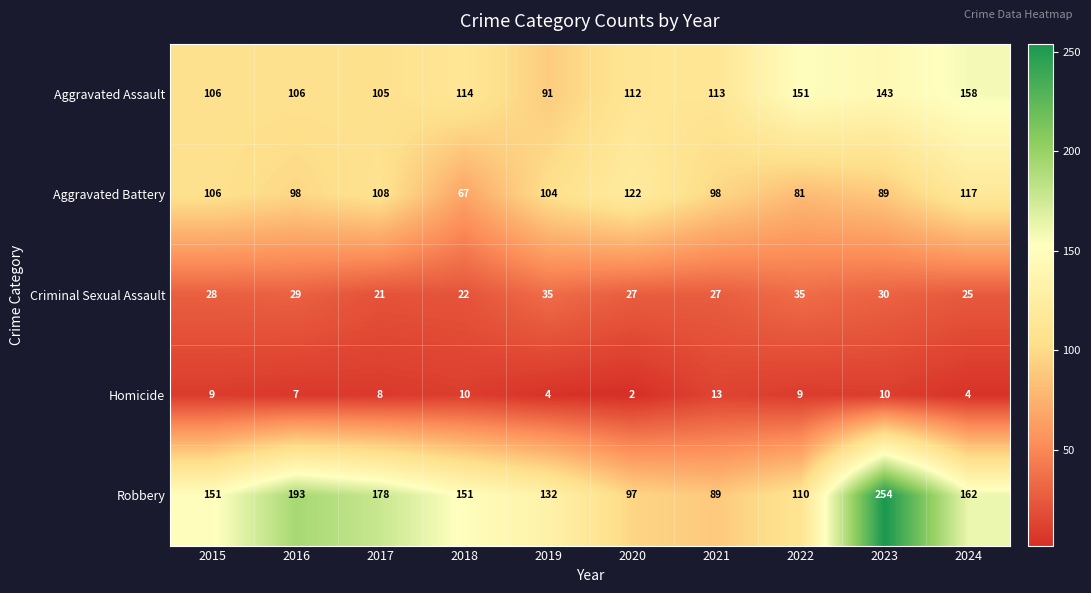

The Homicide series shows 13 at 2021. True or false?

True